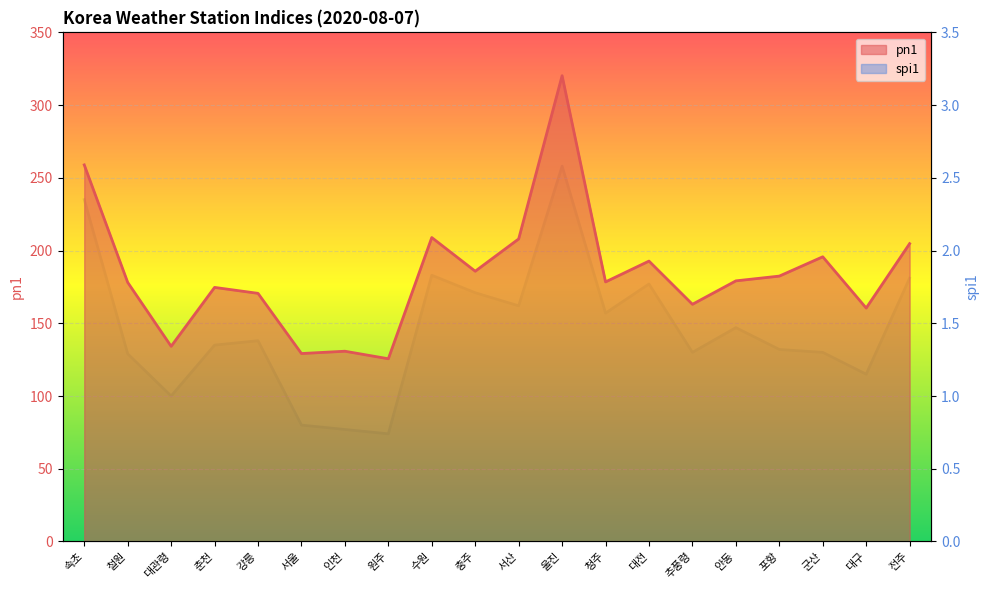

Reading right to left, extract all data points from this chart.

pn1: 204.8	160.5	195.7	182.4	179.2	163.1	192.8	178.4	320.2	208.0	185.8	208.9	125.6	130.8	129.2	170.6	174.7	134.2	178.1	258.9
spi1: 1.8	1.1	1.3	1.3	1.5	1.3	1.8	1.6	2.6	1.6	1.7	1.8	0.7	0.8	0.8	1.4	1.4	1.0	1.3	2.4